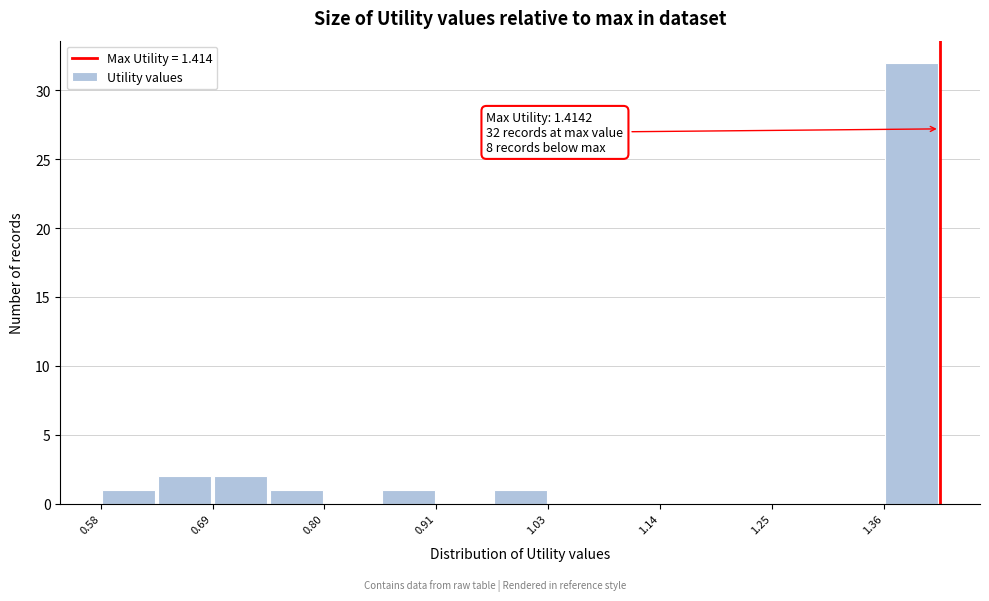

Read against the x-axis, roughly where is the centre of the tallest bar?

1.38